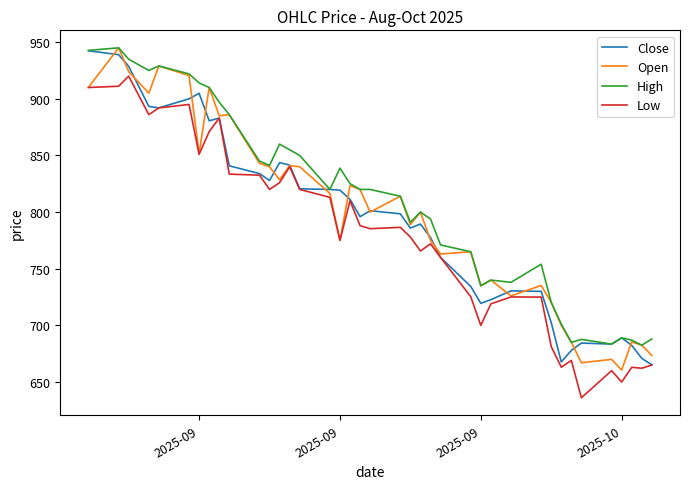

What is the greatest value displayed?

945.0